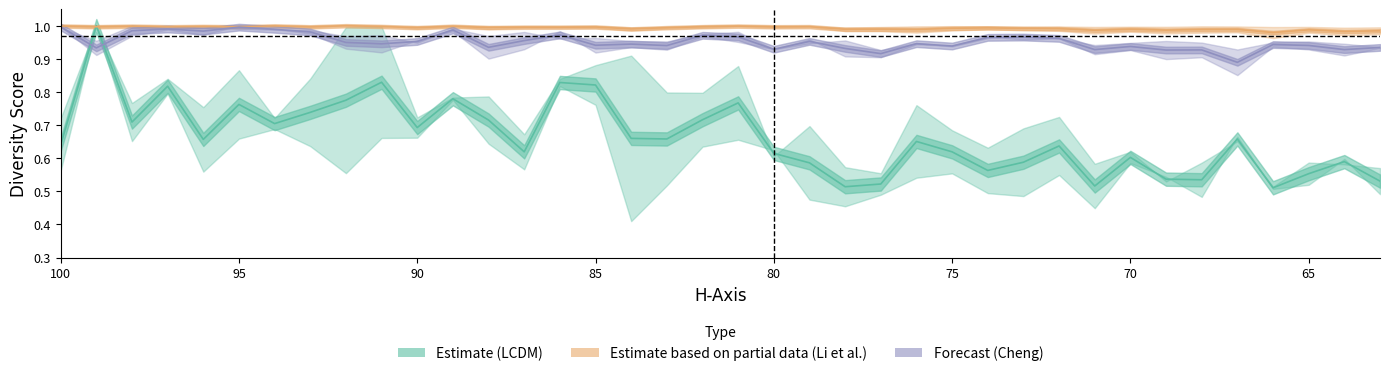

Rank the series at 63 from lowest to highest value.

LCDM-D, LCDM+D, Cheng-D, Cheng+D, Li et al.-D, Li et al.+D